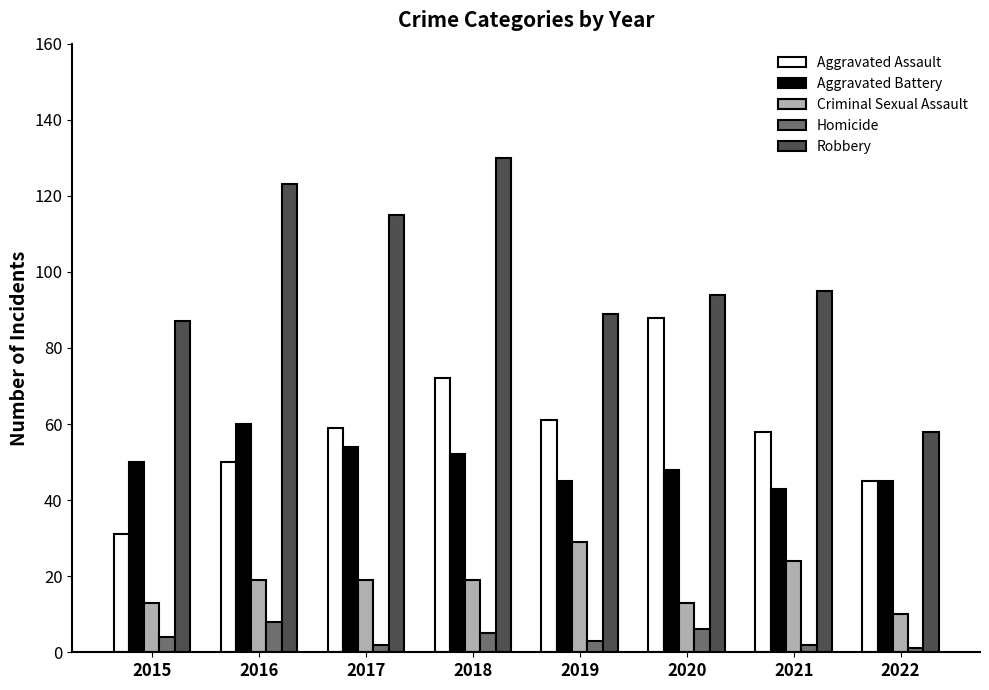

What are all the series names shown in the legend?

Aggravated Assault, Aggravated Battery, Criminal Sexual Assault, Homicide, Robbery